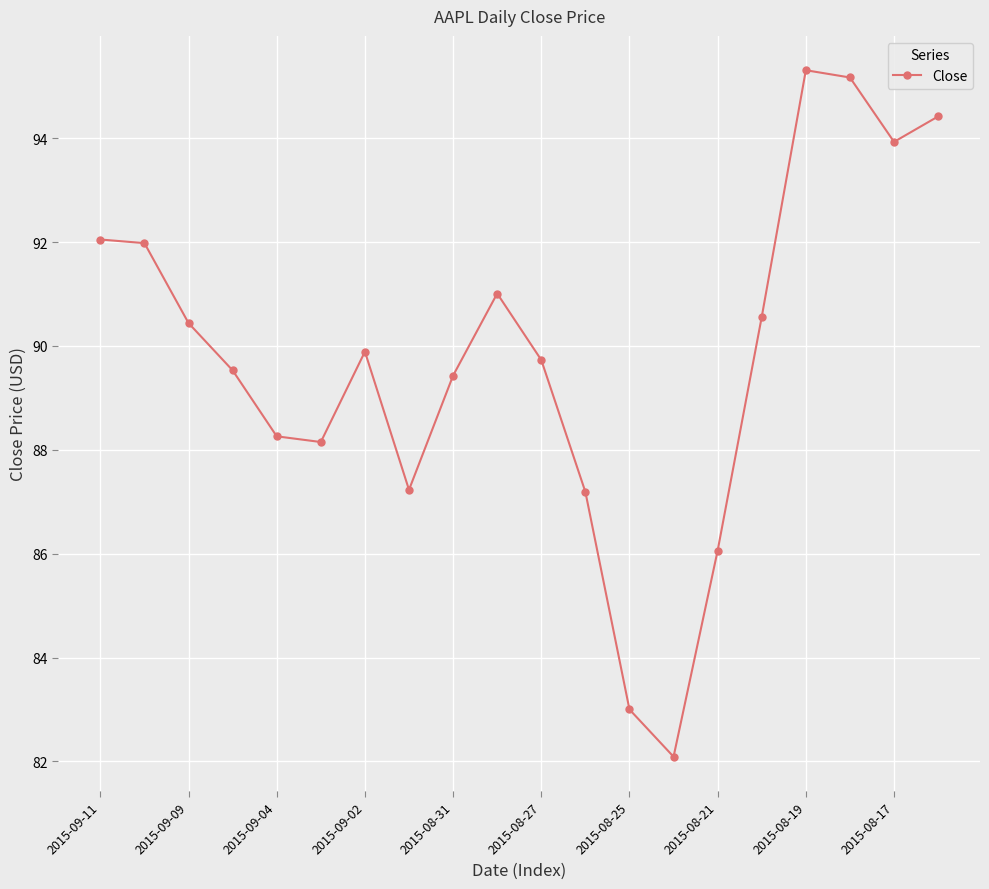

What is the difference between the maximum and second lowest values?

12.3